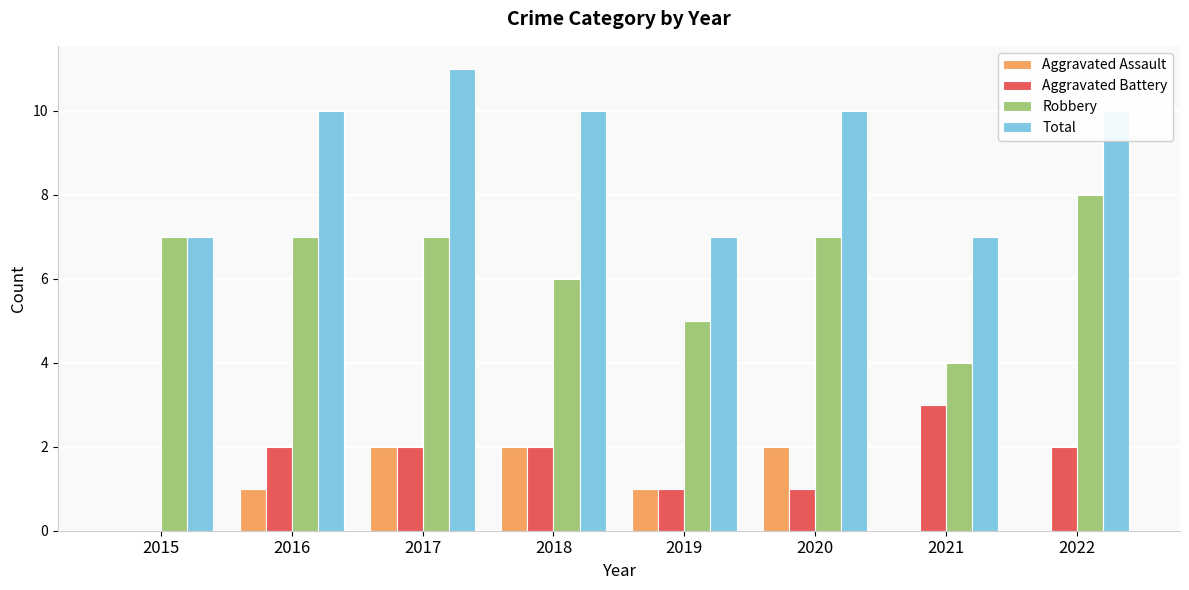

Between 2020 and 2022, which series saw the biggest shift?

Aggravated Assault